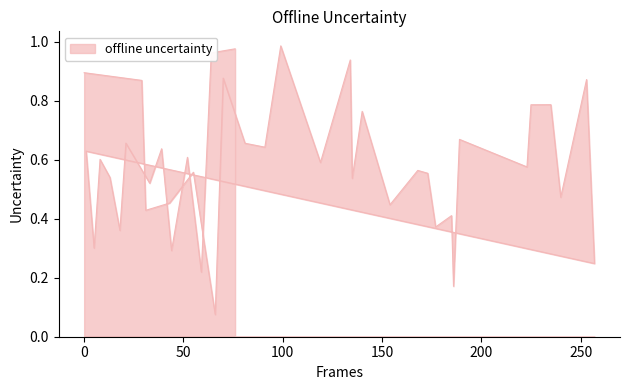

Does the chart display data point markers on the line(s)?

No